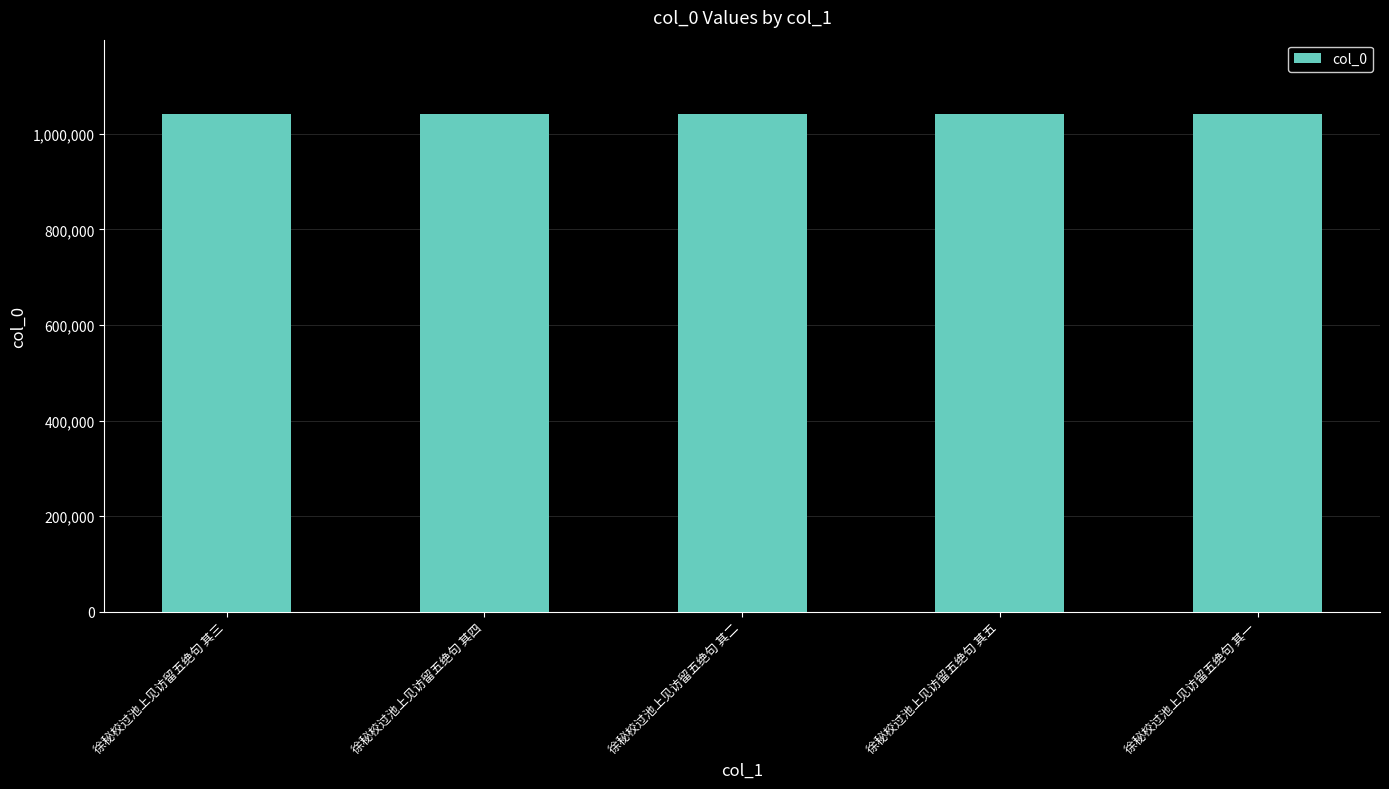

The value at 徐秘校过池上见访留五绝句 其四 is 1525888. True or false?

False